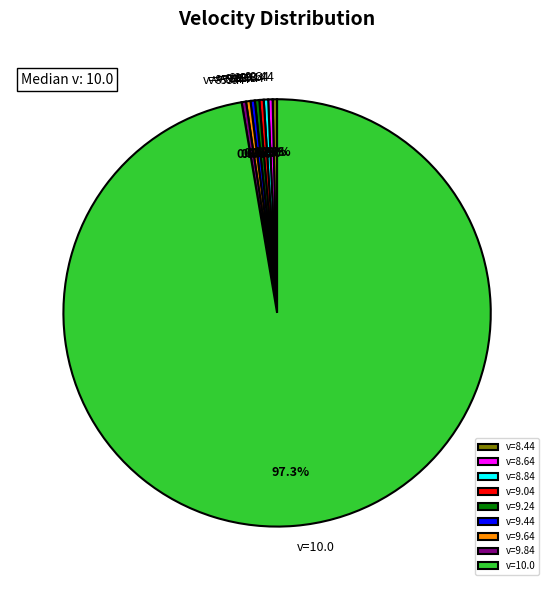

Which category has the biggest portion of the pie?

v=10.0